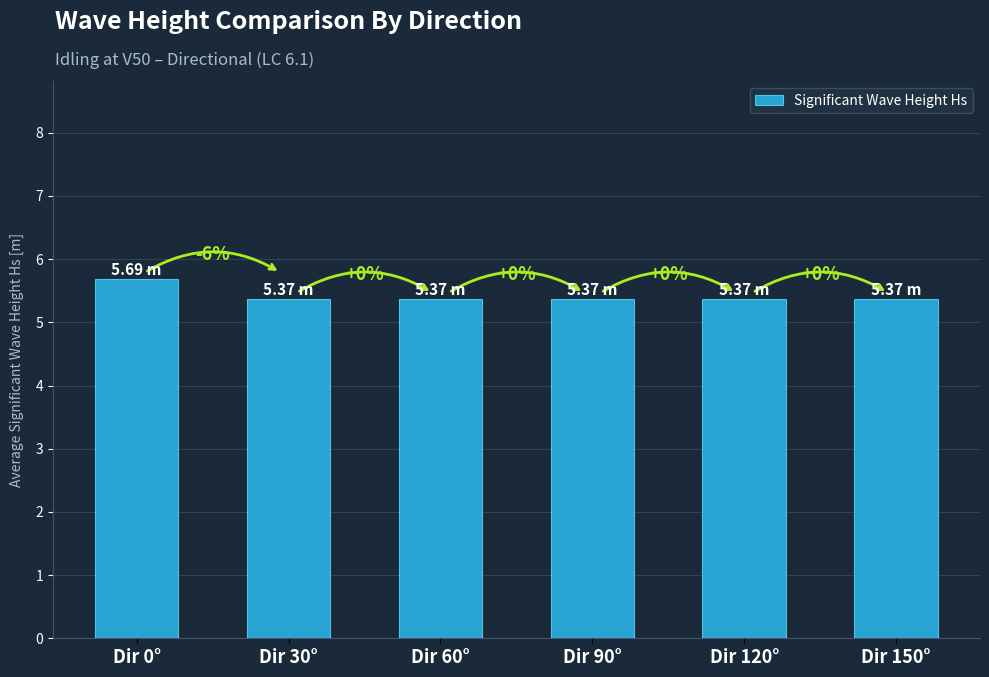

How many bars are there in total?

6